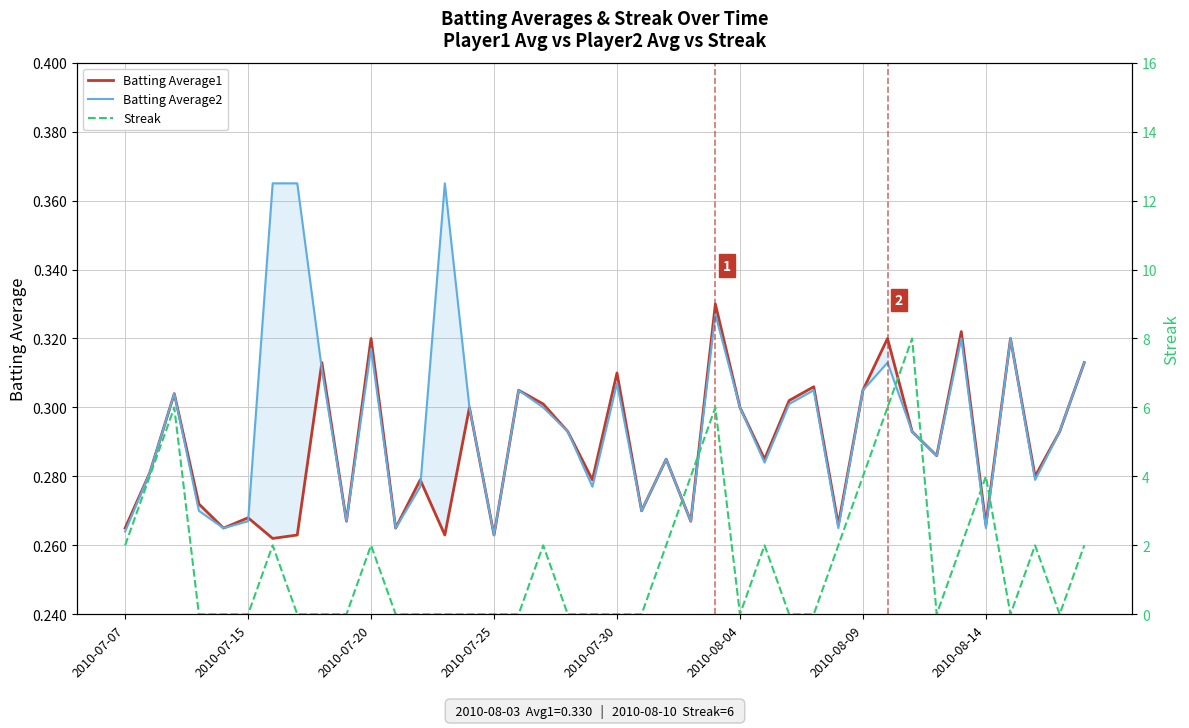

Which series has the largest total across all categories?

Streak